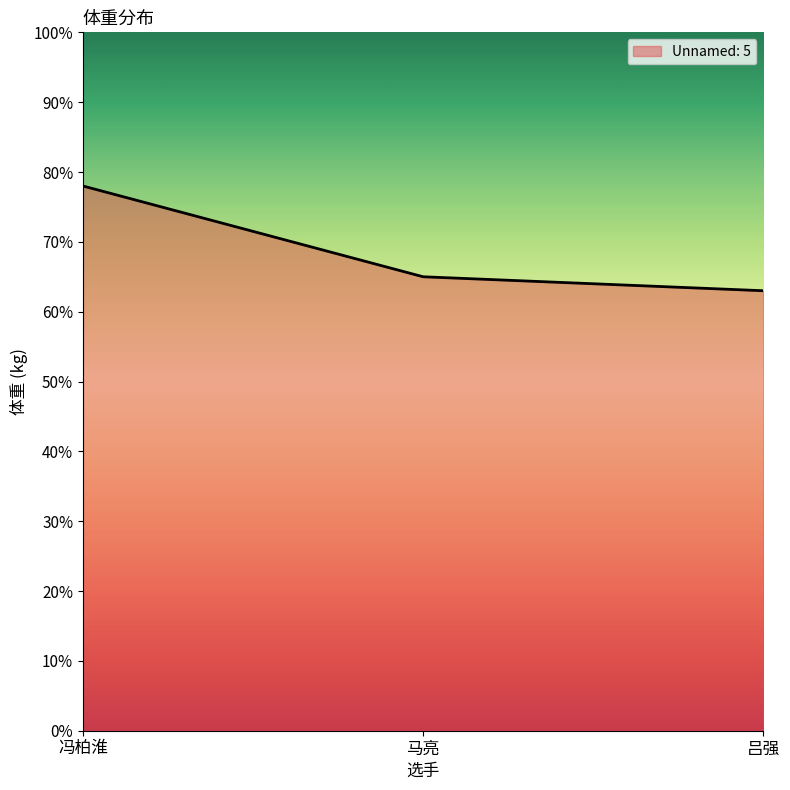

Reading left to right, extract all data points from this chart.

78	65	63